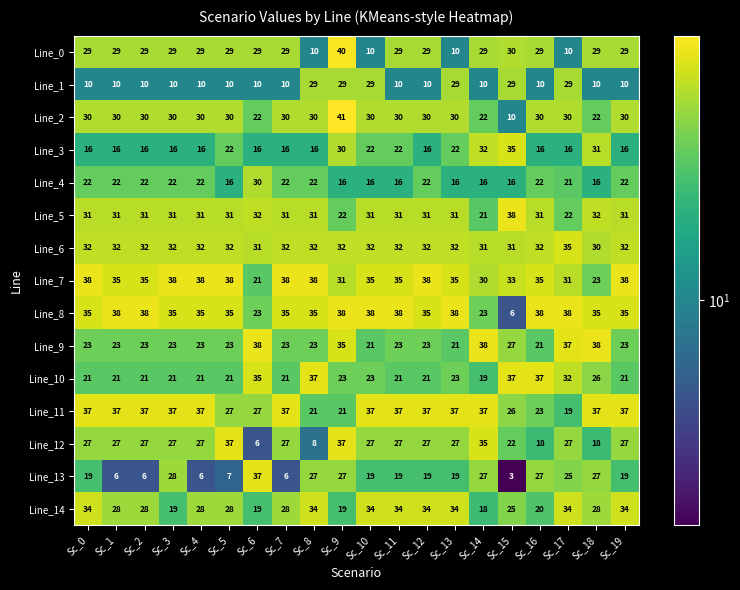

Rank the series at Sc_5 from highest to lowest value.

Line_7, Line_12, Line_8, Line_6, Line_5, Line_2, Line_0, Line_14, Line_11, Line_9, Line_3, Line_10, Line_4, Line_1, Line_13